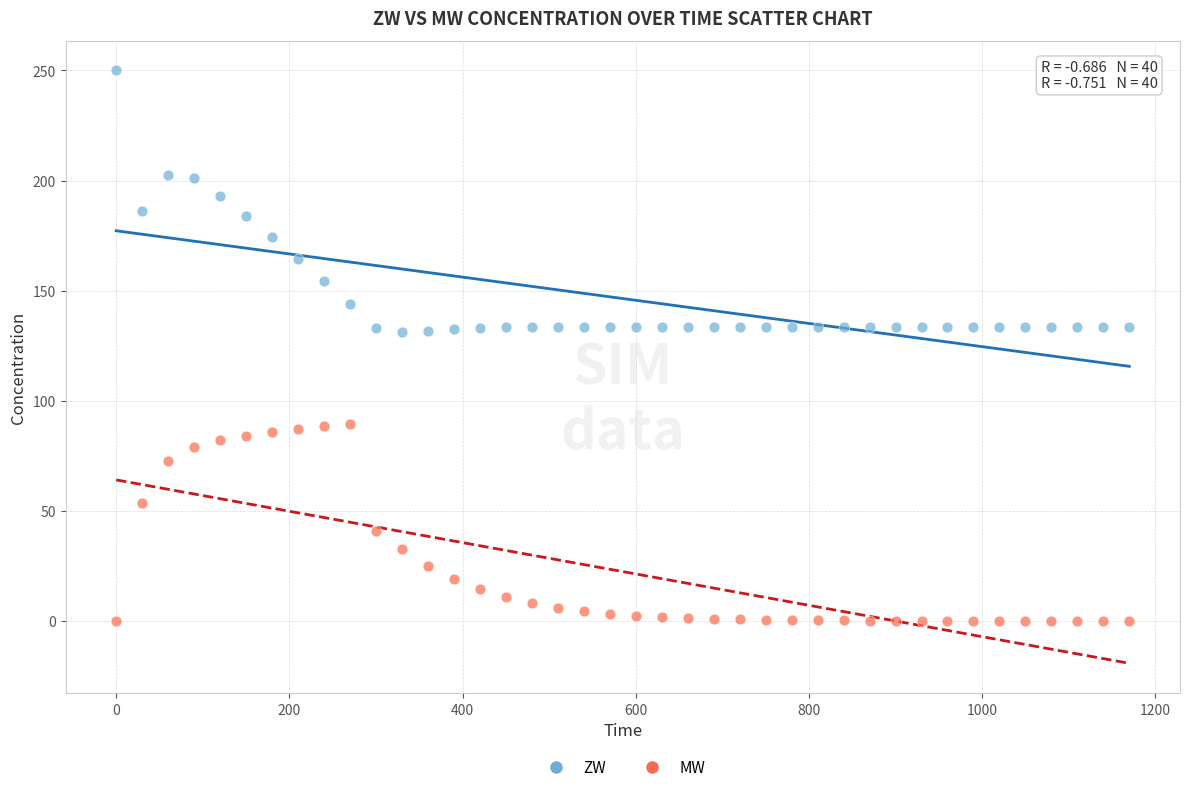

In the MW series, what Y value is closest to 44?

40.8